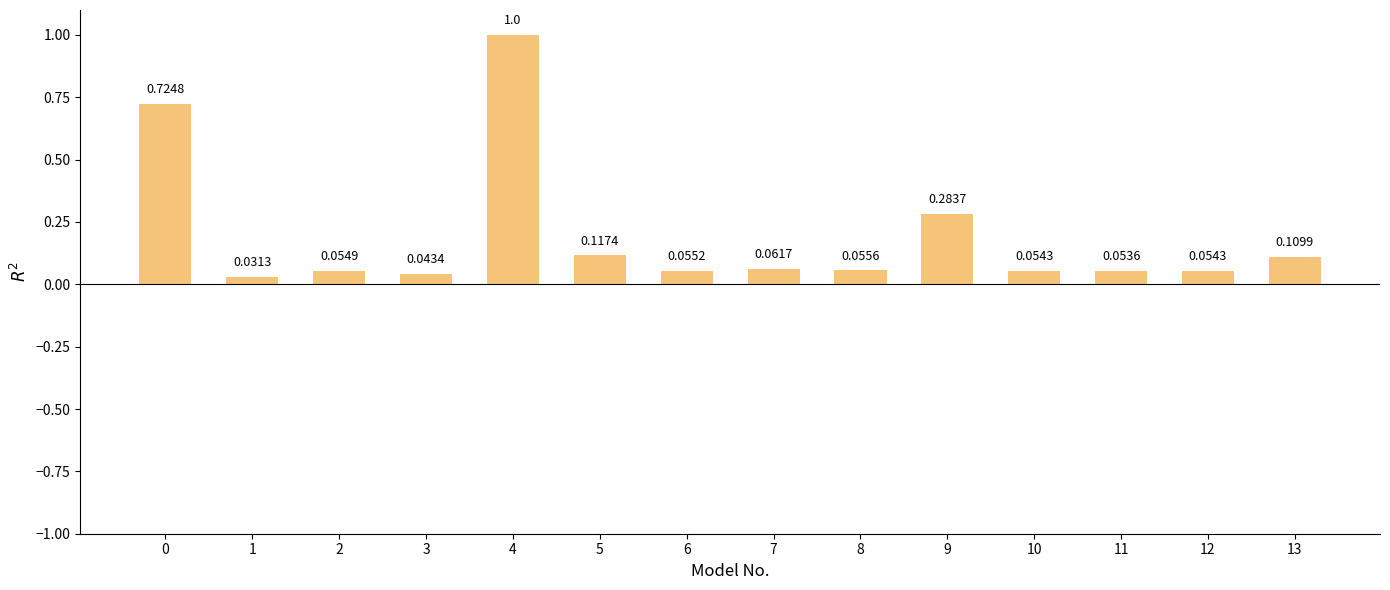

Which has a higher value, 2 or 6?

6